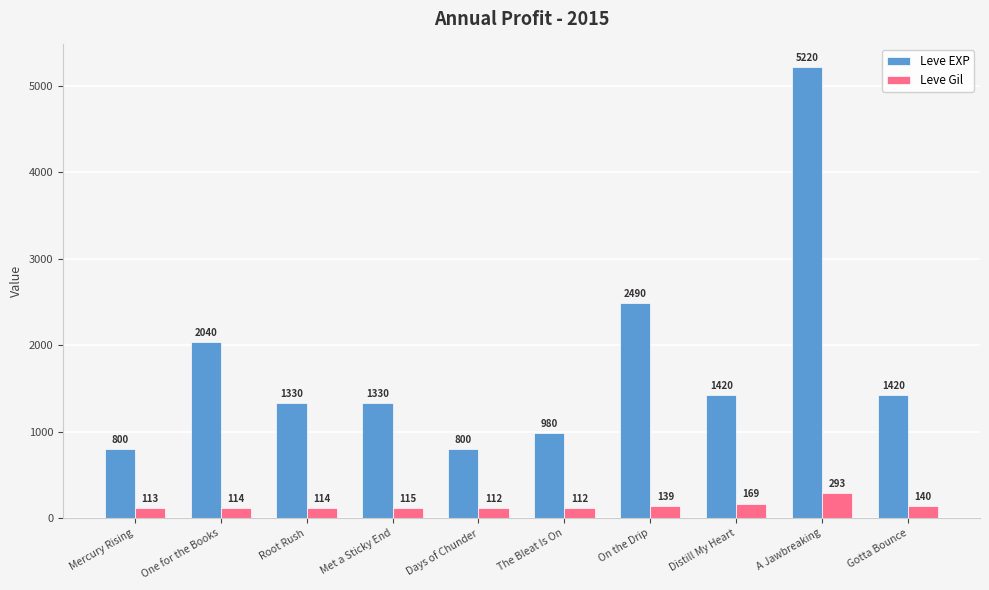

Rank the series at Root Rush from highest to lowest value.

Leve EXP, Leve Gil